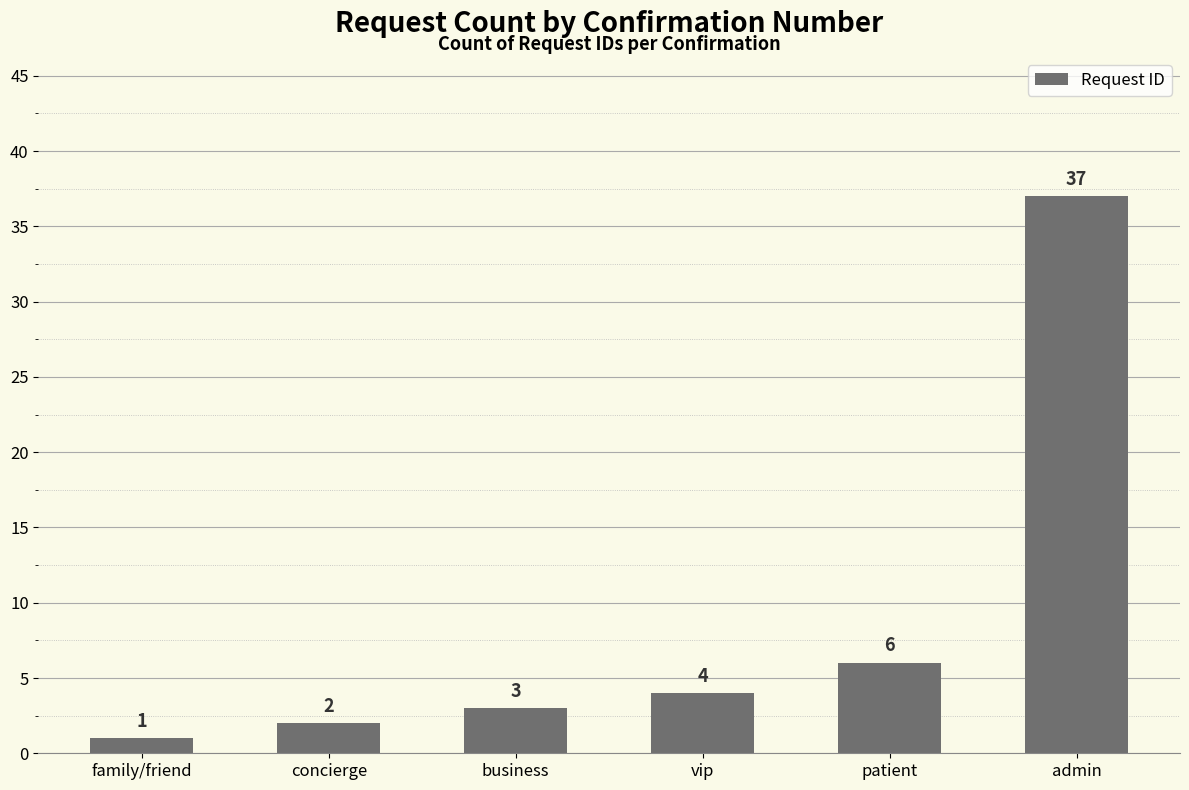

What is the greatest value displayed?

37